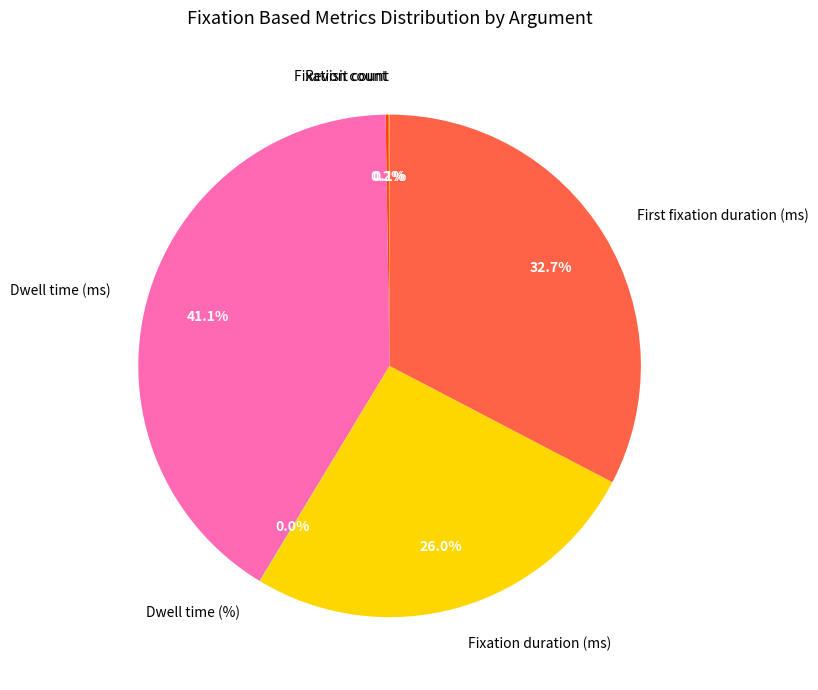

Do Fixation duration (ms) and Dwell time (ms) together represent more than half of the pie?

Yes